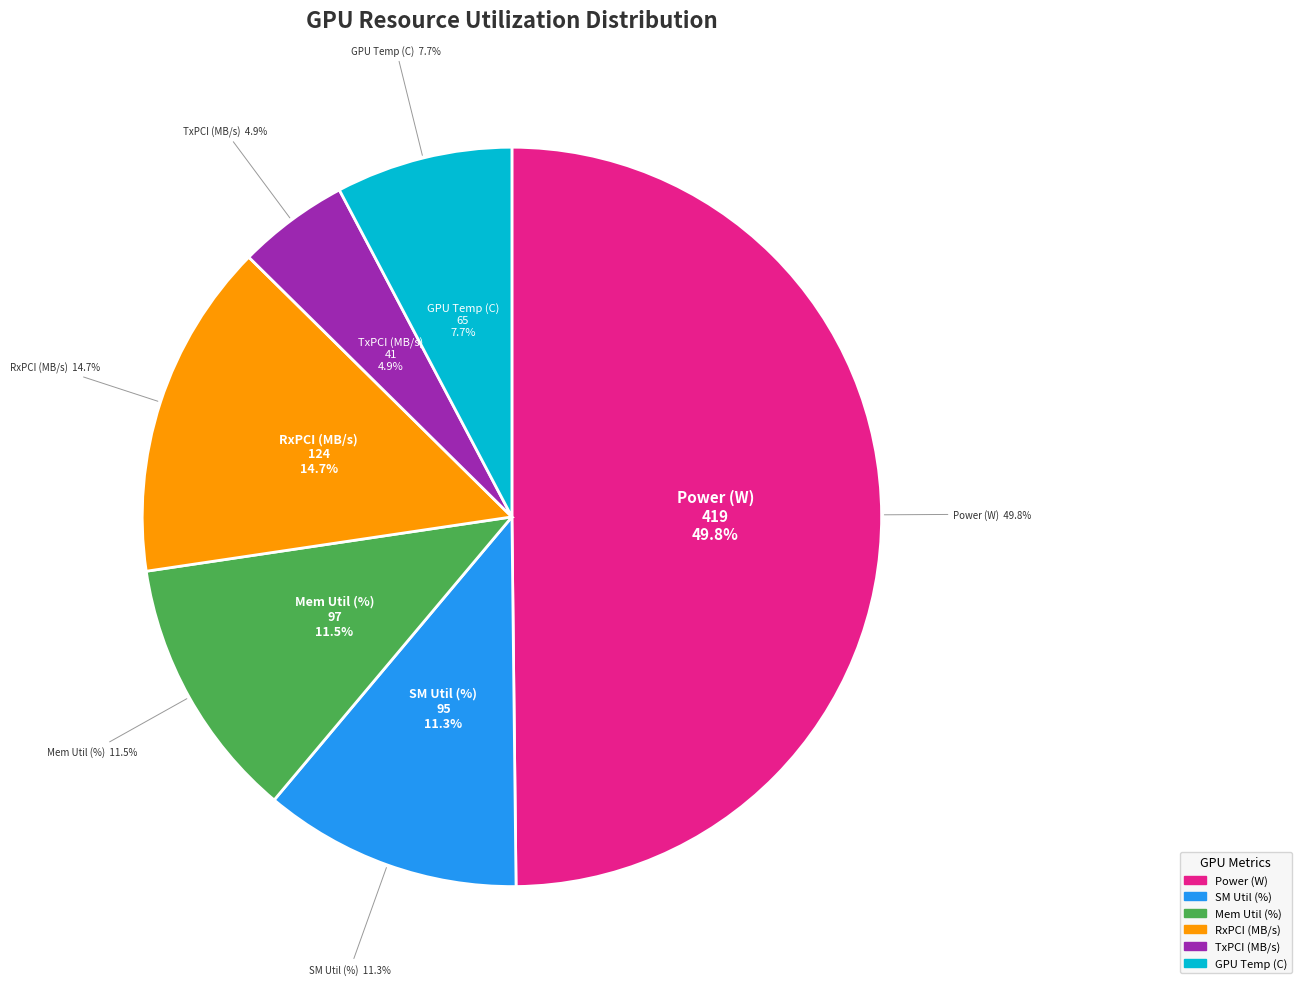

True or false: rxpci_3 accounts for 15% of the total.

True